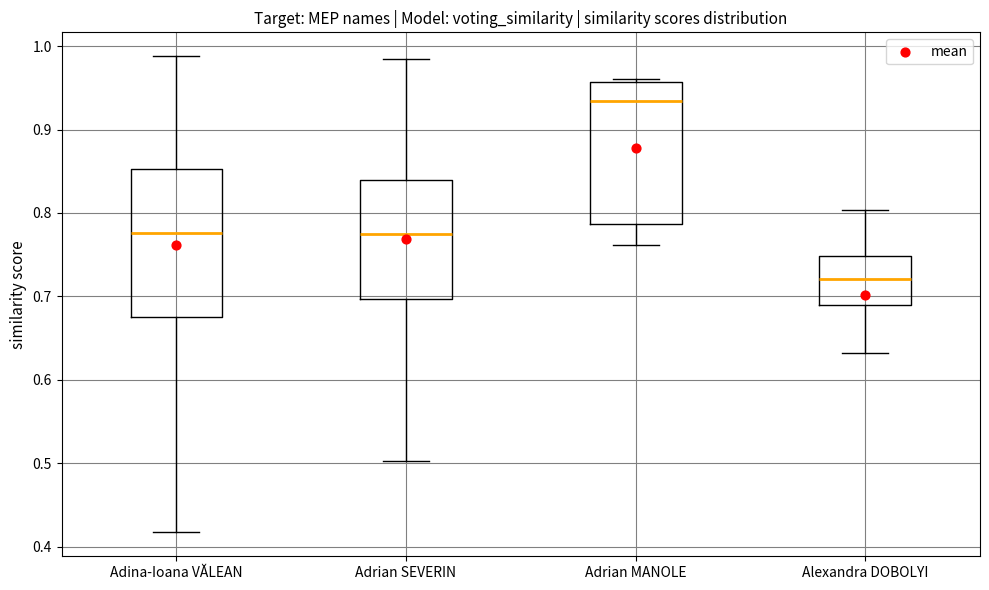

Which box has the lowest median line?

Alexandra DOBOLYI